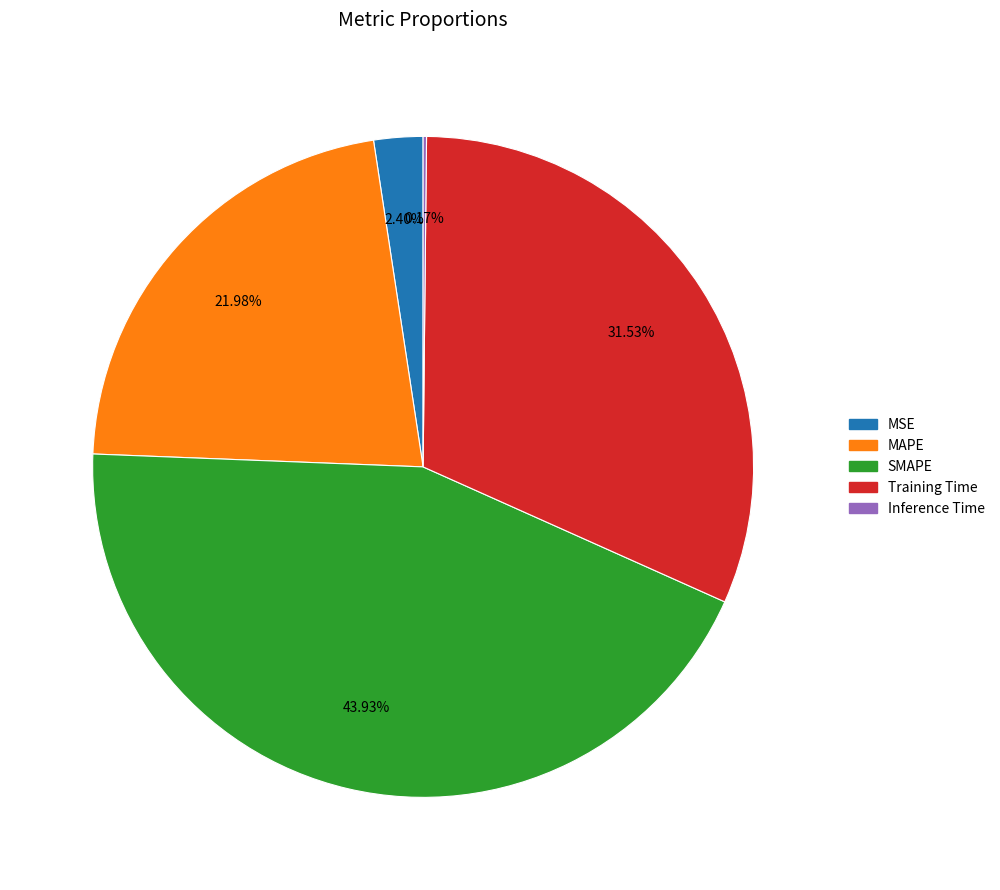

Does MAPE account for over 50% of the chart?

No